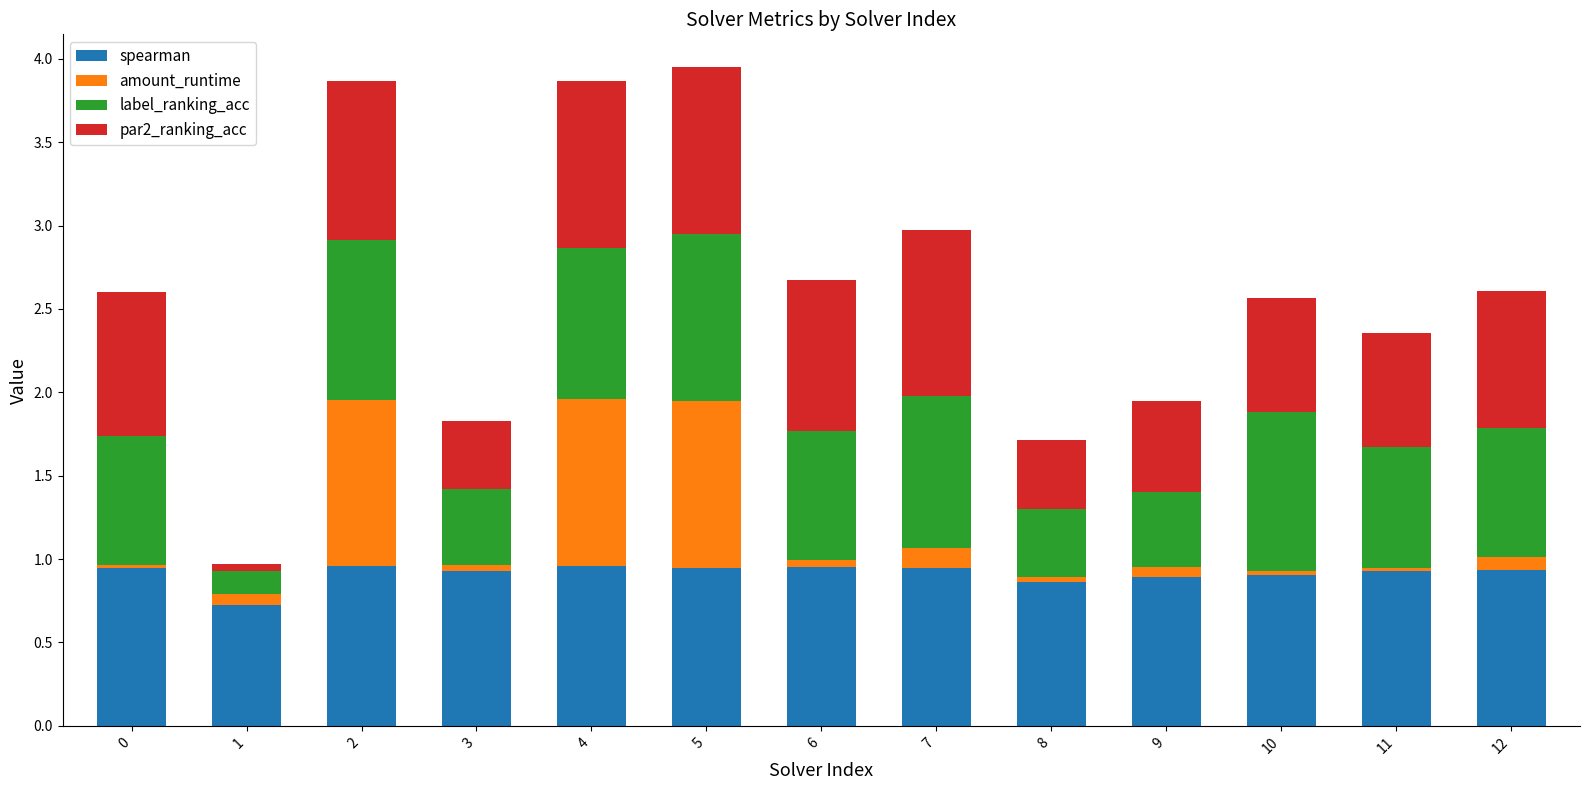

What is the minimum value for spearman?

0.7